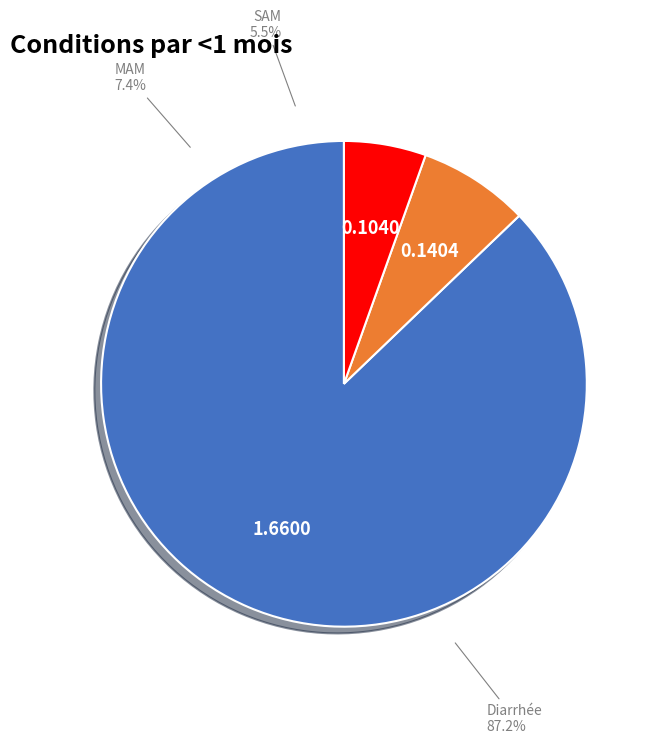

Is it true that SAM is 5% of the pie?

True